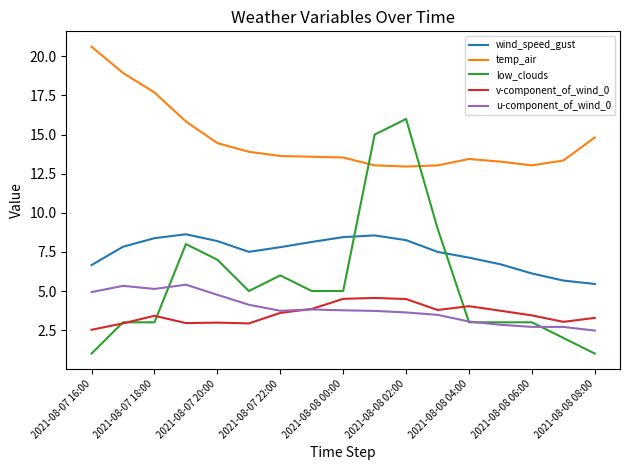

Which series has the largest total across all categories?

temp_air